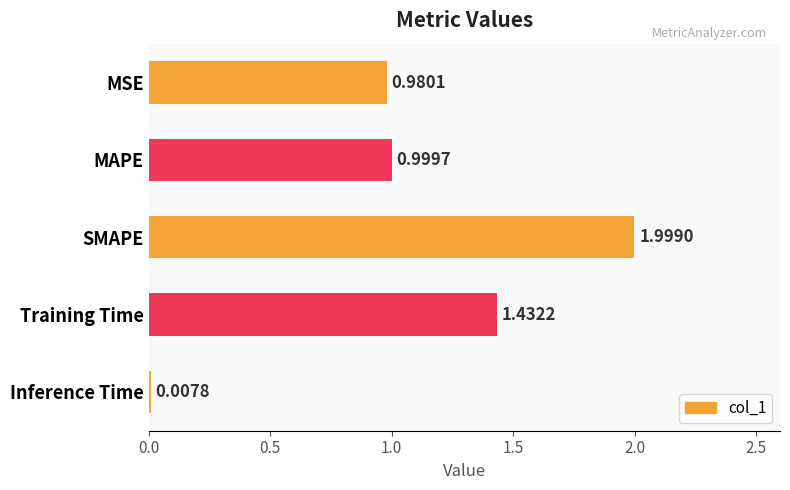

How many categories are shown in the chart?

5